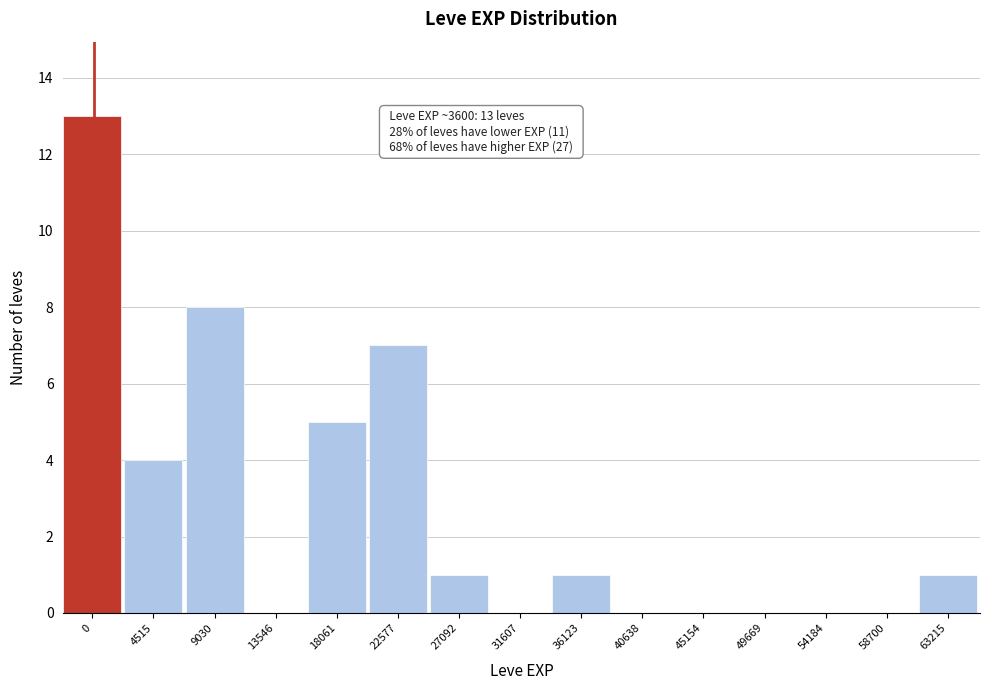

Reading left to right, what are all the values shown in this chart?

0=13	4515=4	9030=8	13546=0	18061=5	22577=7	27092=1	31607=0	36123=1	40638=0	45154=0	49669=0	54184=0	58700=0	63215=1